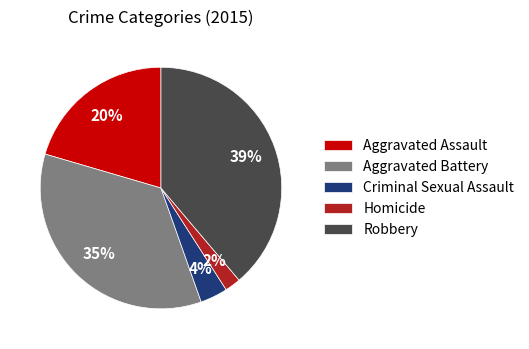

Does Aggravated Assault account for over 50% of the chart?

No